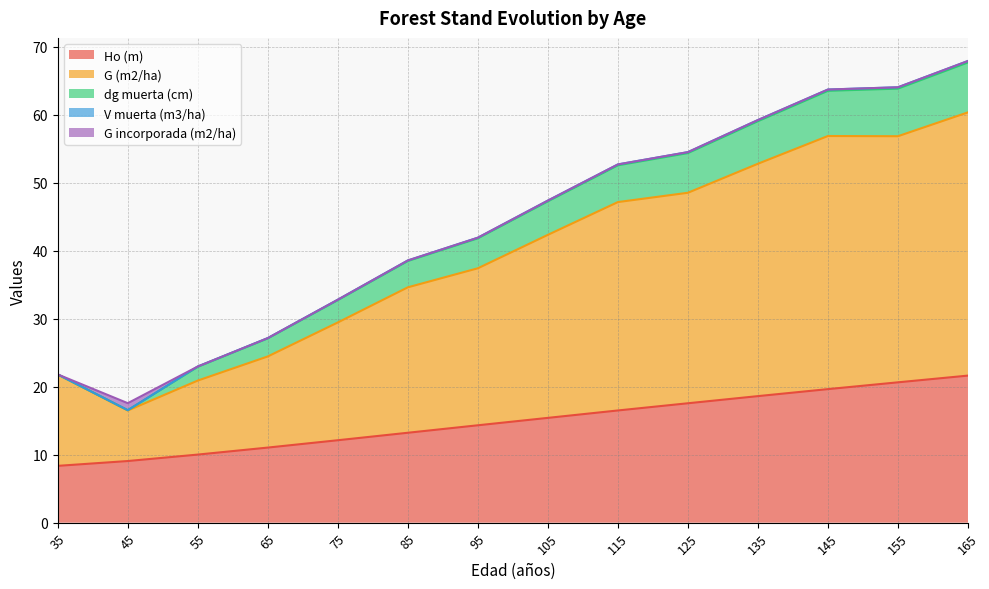

Where is the first local minimum for V muerta (m3/ha)?

45